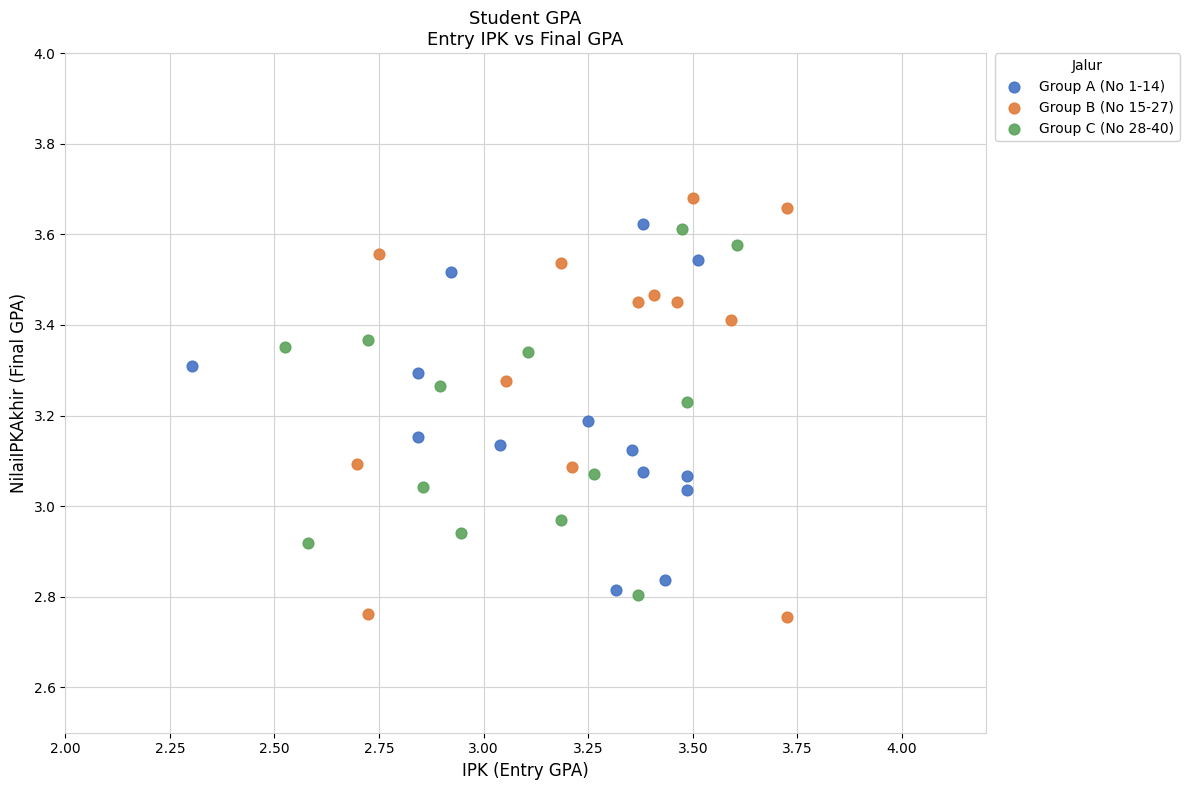

Which series has the widest spread of Y values?

Group B (No 15-27)